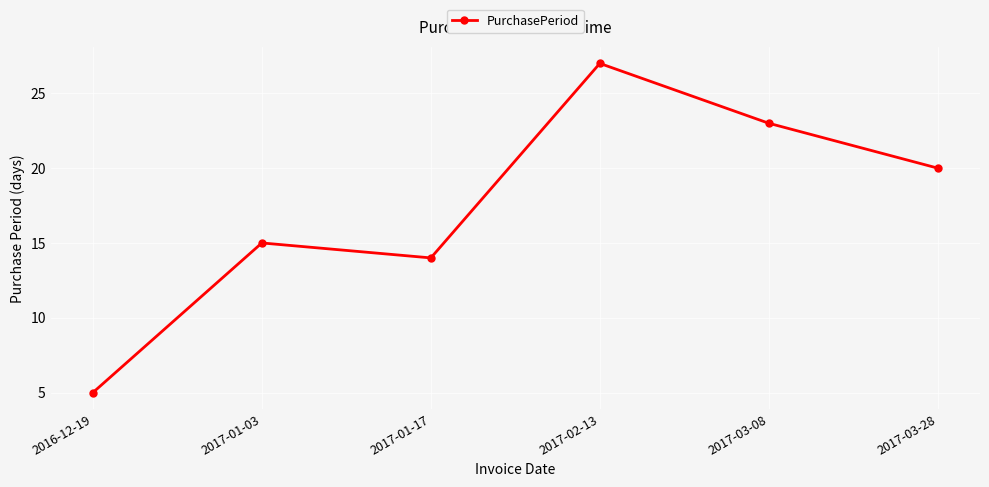

How many lines are shown in the chart?

1